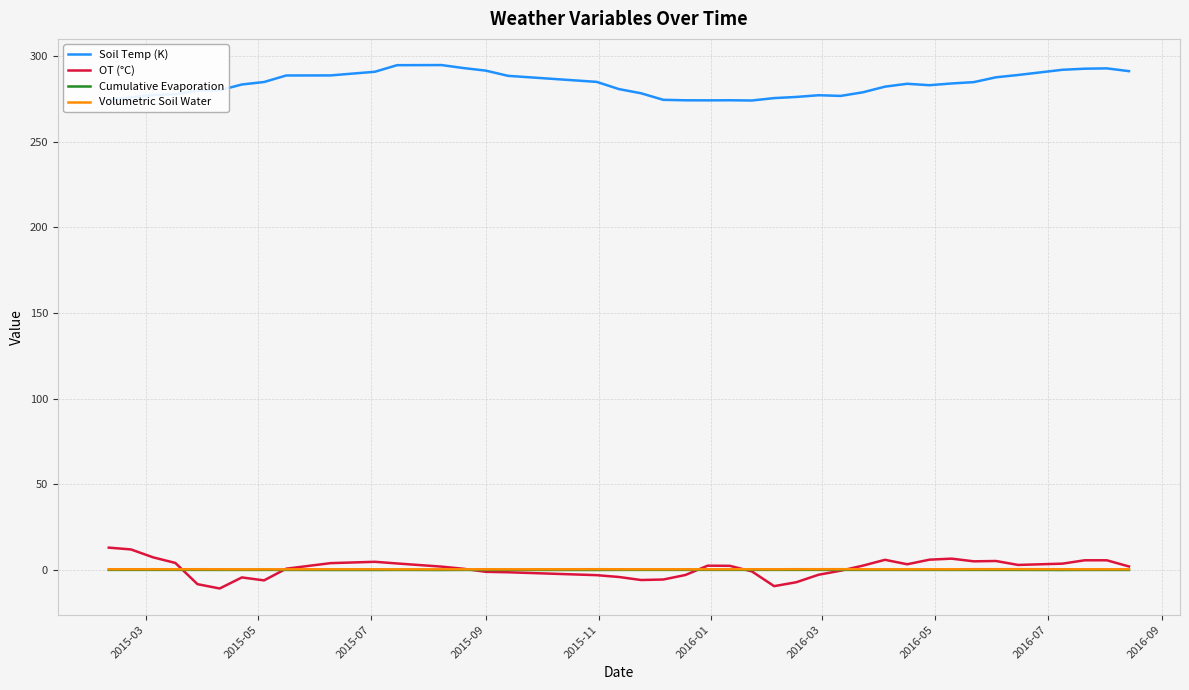

Which series has the largest total across all categories?

Soil Temp (K)